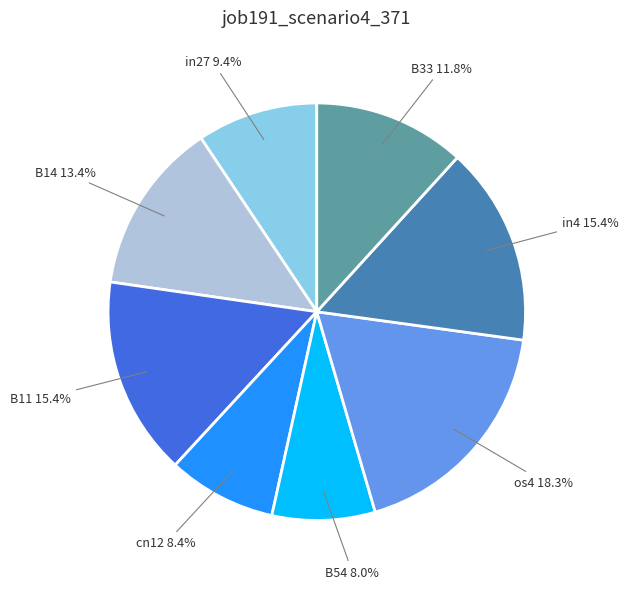

True or false: in27 accounts for 9% of the total.

True